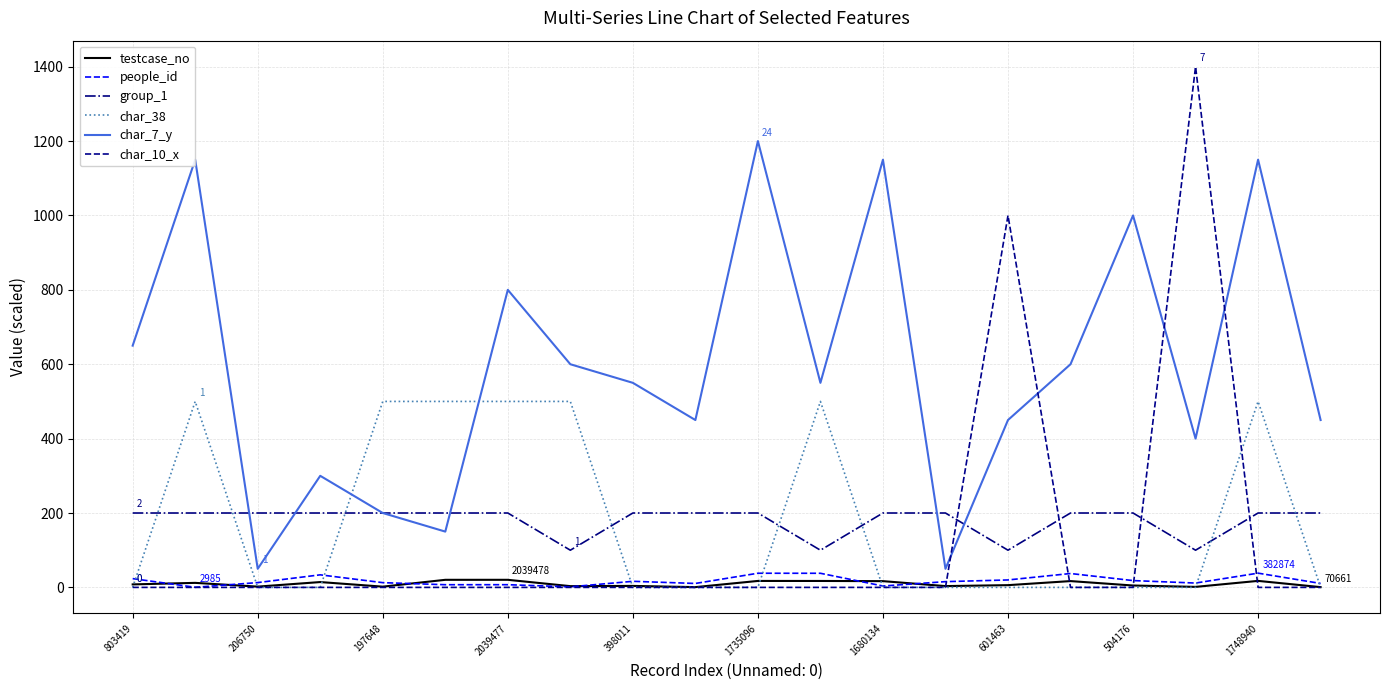

Which series has the widest spread of values?

char_10_x